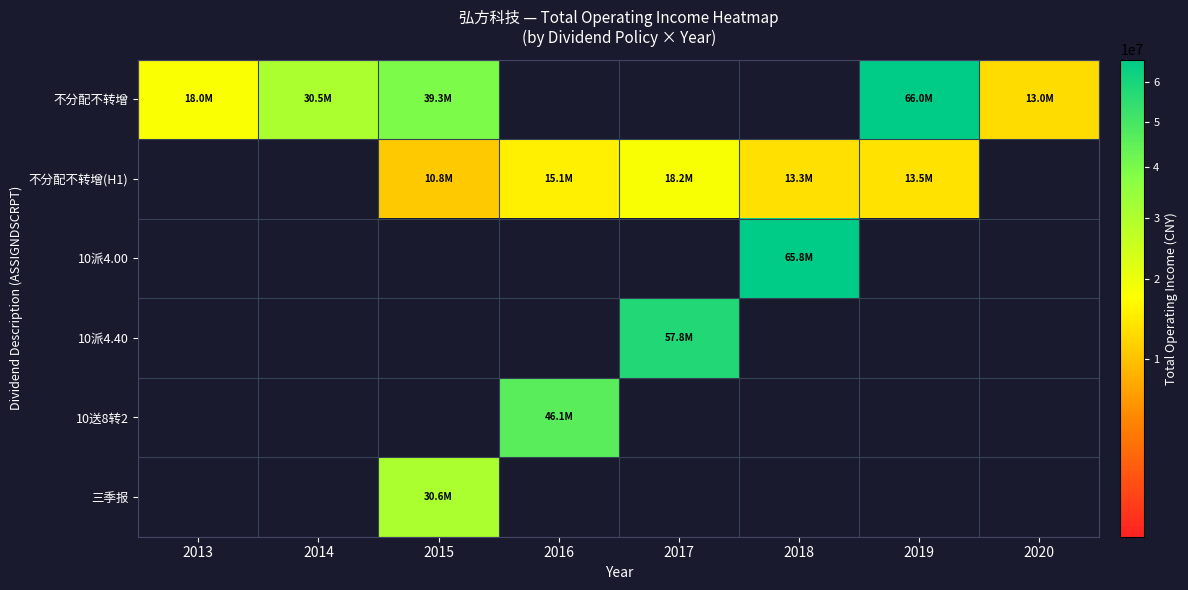

Reading left to right, extract all data points from this chart.

不分配不转增: 2013=17950962.8	2014=30473286.5	2015=39295365.3	2016=0.0	2017=0.0	2018=0.0	2019=66007667.2	2020=12974286.1
不分配不转增(H1): 2013=0.0	2014=0.0	2015=10828147.9	2016=15116256.3	2017=18190696.9	2018=13332645.0	2019=13520512.8	2020=0.0
10派4.00: 2013=0.0	2014=0.0	2015=0.0	2016=0.0	2017=0.0	2018=65849855.2	2019=0.0	2020=0.0
10派4.40: 2013=0.0	2014=0.0	2015=0.0	2016=0.0	2017=57826946.1	2018=0.0	2019=0.0	2020=0.0
10送8转2: 2013=0.0	2014=0.0	2015=0.0	2016=46141705.0	2017=0.0	2018=0.0	2019=0.0	2020=0.0
三季报: 2013=0.0	2014=0.0	2015=30614929.0	2016=0.0	2017=0.0	2018=0.0	2019=0.0	2020=0.0